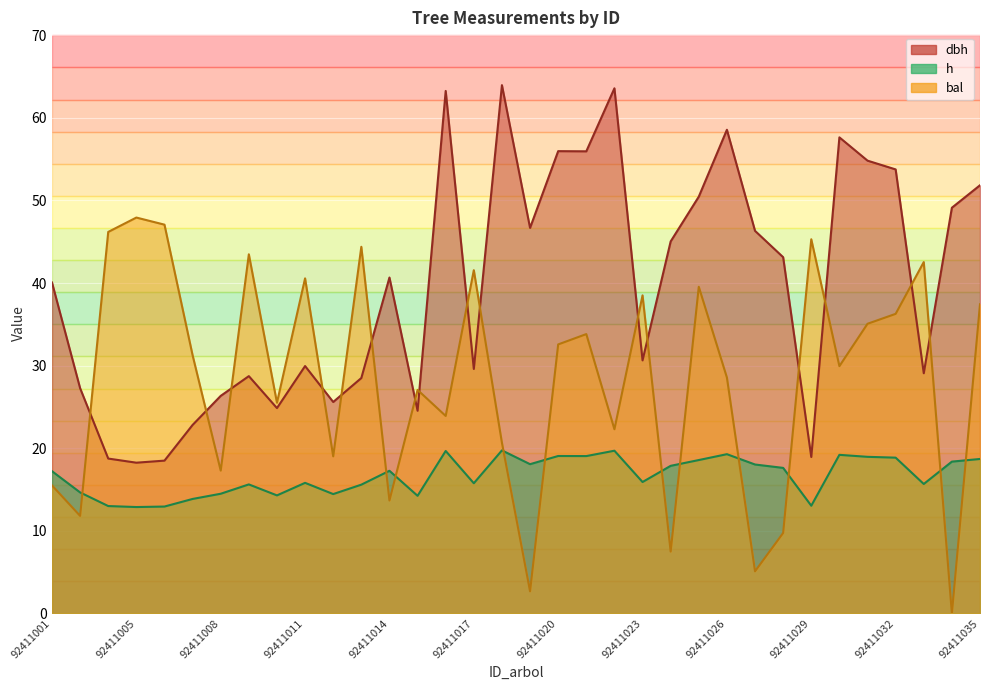

Count the number of data series in this chart.

3